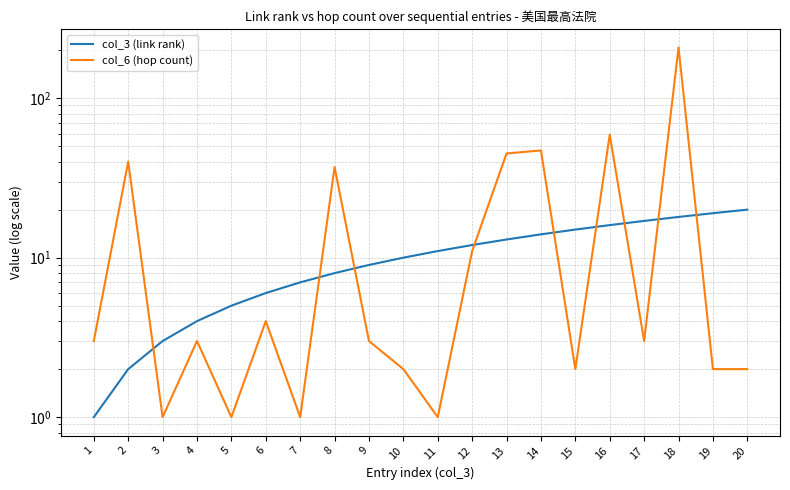

Reading left to right, extract all data points from this chart.

col_3 (link rank): 1=1	2=2	3=3	4=4	5=5	6=6	7=7	8=8	9=9	10=10	11=11	12=12	13=13	14=14	15=15	16=16	17=17	18=18	19=19	20=20
col_6 (hop count): 1=3	2=40	3=1	4=3	5=1	6=4	7=1	8=37	9=3	10=2	11=1	12=11	13=45	14=47	15=2	16=59	17=3	18=208	19=2	20=2